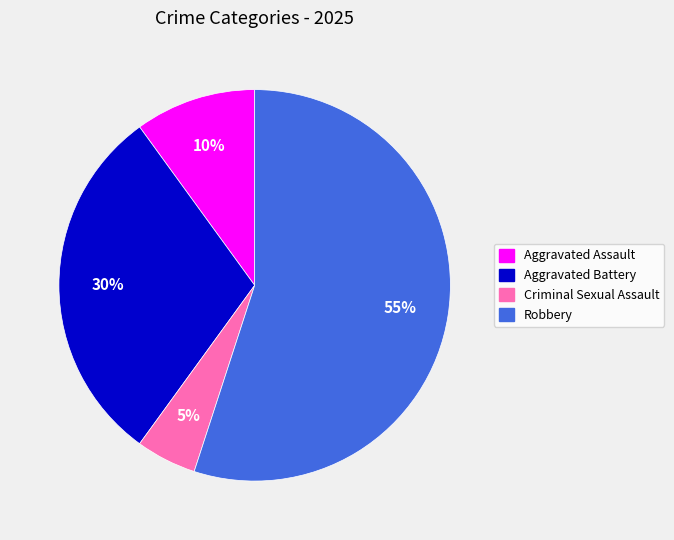

To the nearest percent, what is the average slice percentage?

25%